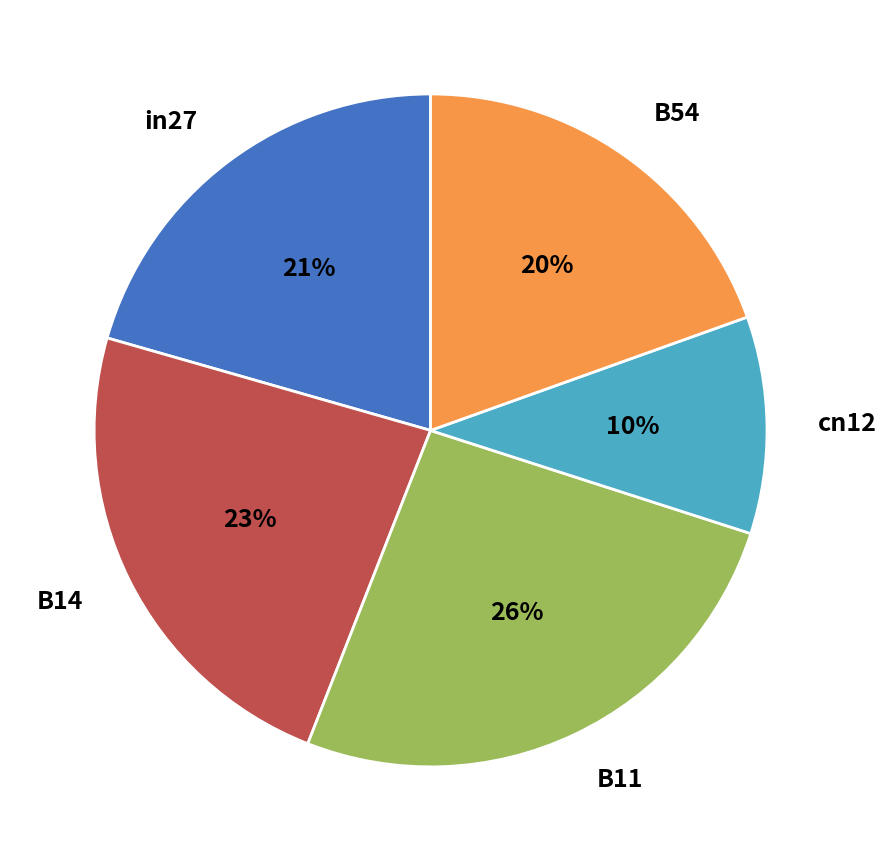

To the nearest percent, what portion does cn12 represent?

10%